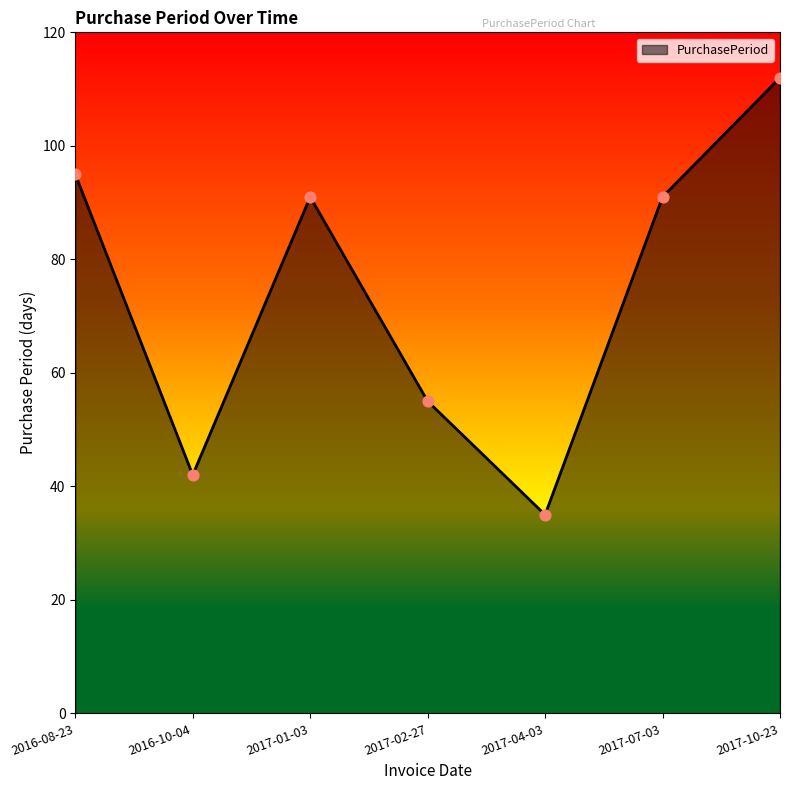

What is the change in value from 2016-08-23 to 2017-07-03?

-4